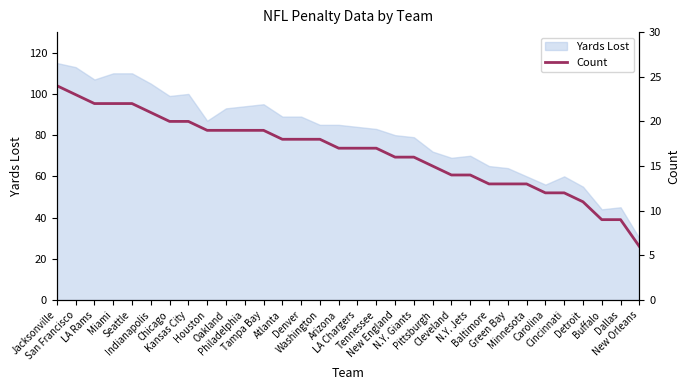

What position from the left is Philadelphia?

11